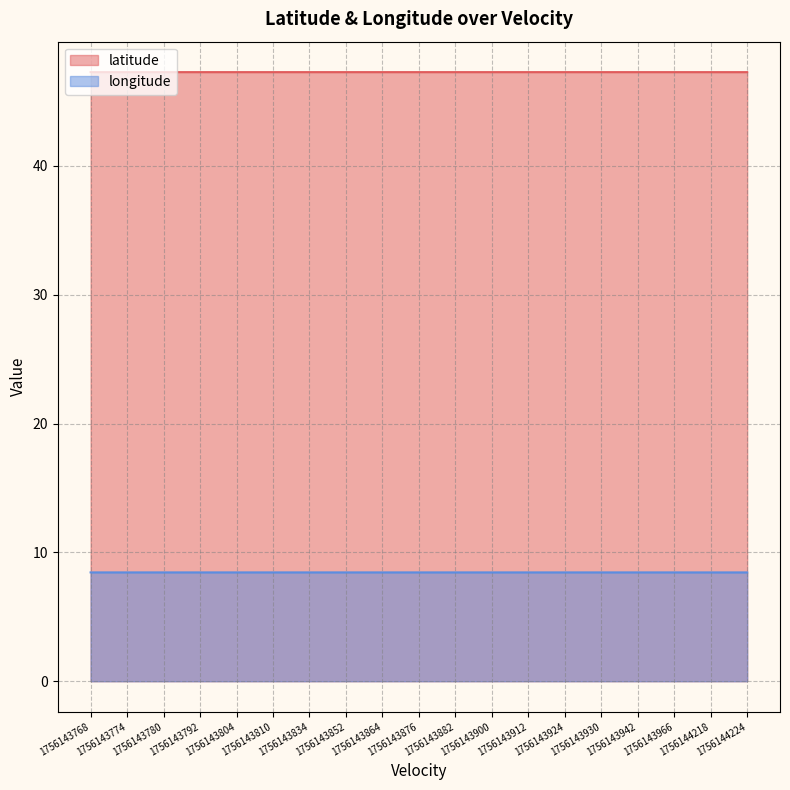

What are all the series names shown in the legend?

latitude, longitude